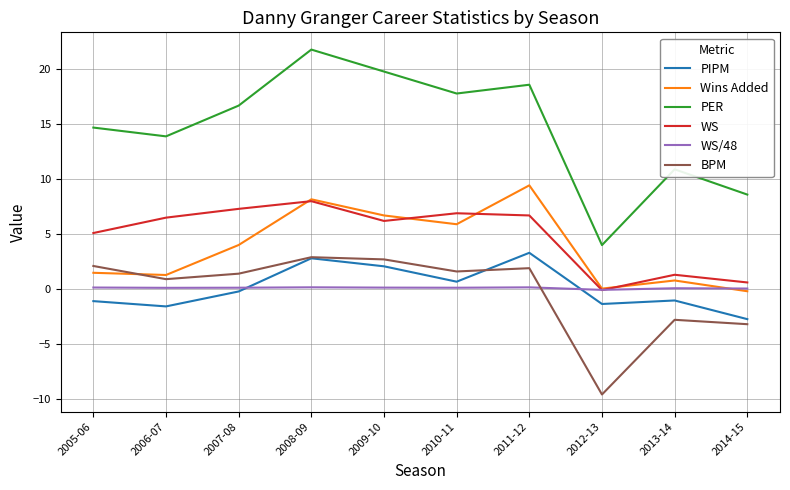

What is the maximum value for WS?

8.0